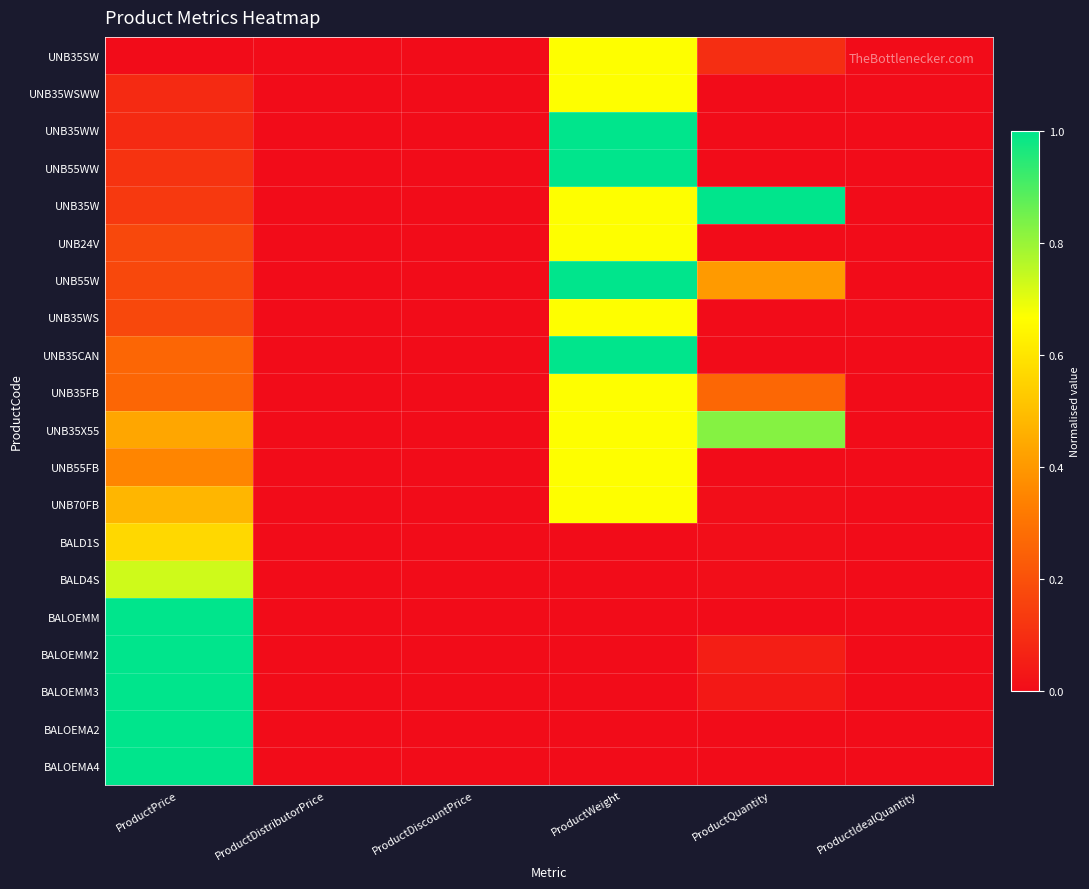

Which label corresponds to the largest value in the chart?

ProductWeight